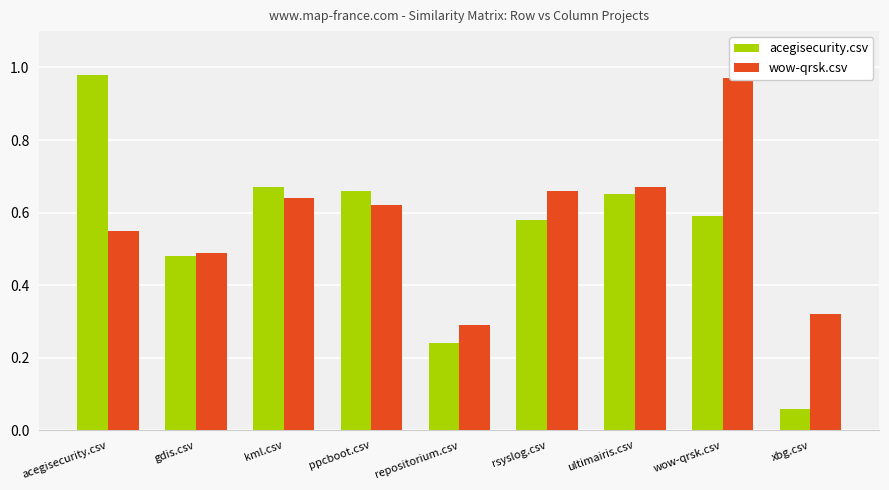

What is the maximum value for wow-qrsk.csv?

1.0